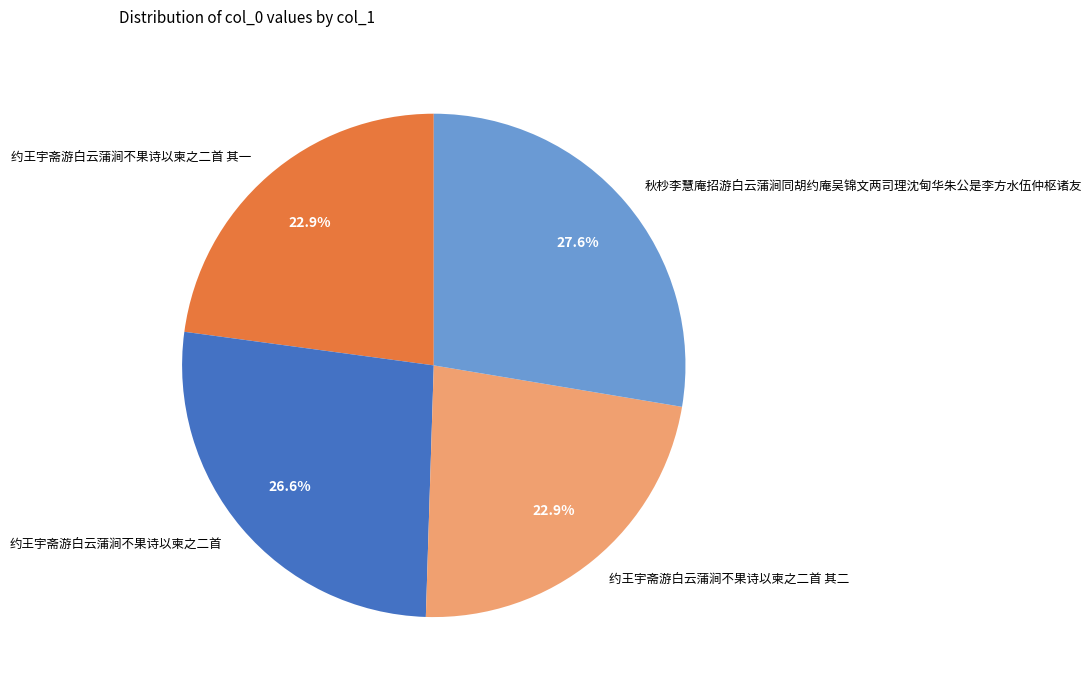

True or false: 约王宇斋游白云蒲涧不果诗以柬之二首 其二 accounts for 14% of the total.

False